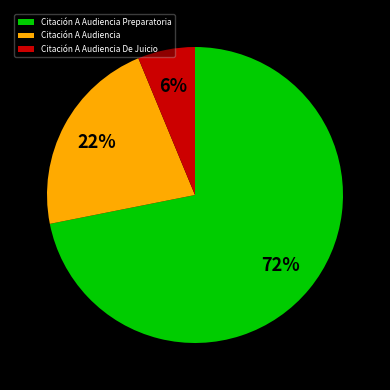

Combined, do Citación A Audiencia Preparatoria and Citación A Audiencia De Juicio account for over 50%?

Yes